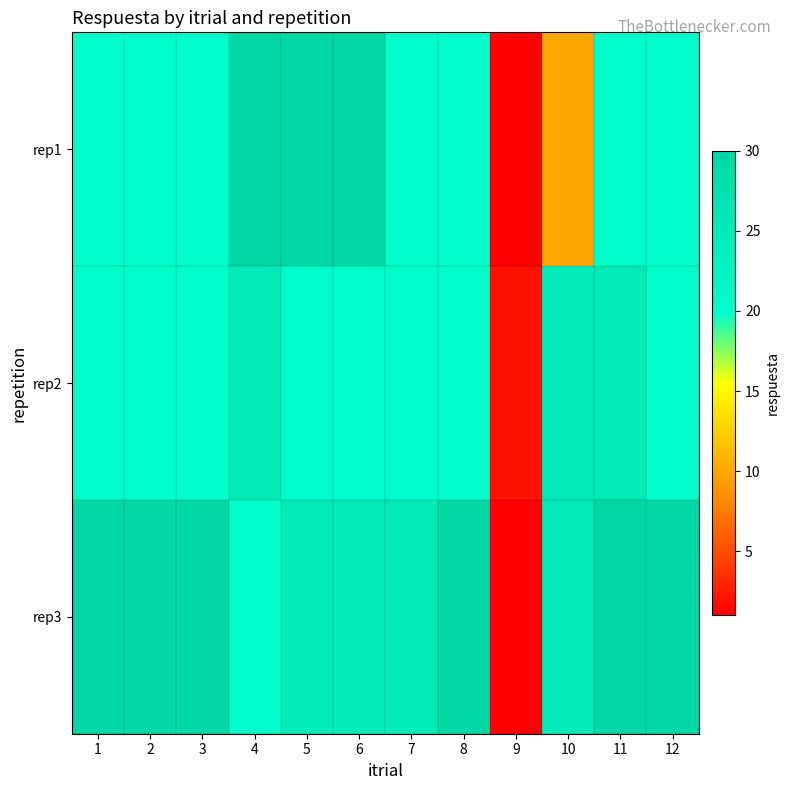

List the series in order of their peak value, highest first.

rep1, rep3, rep2